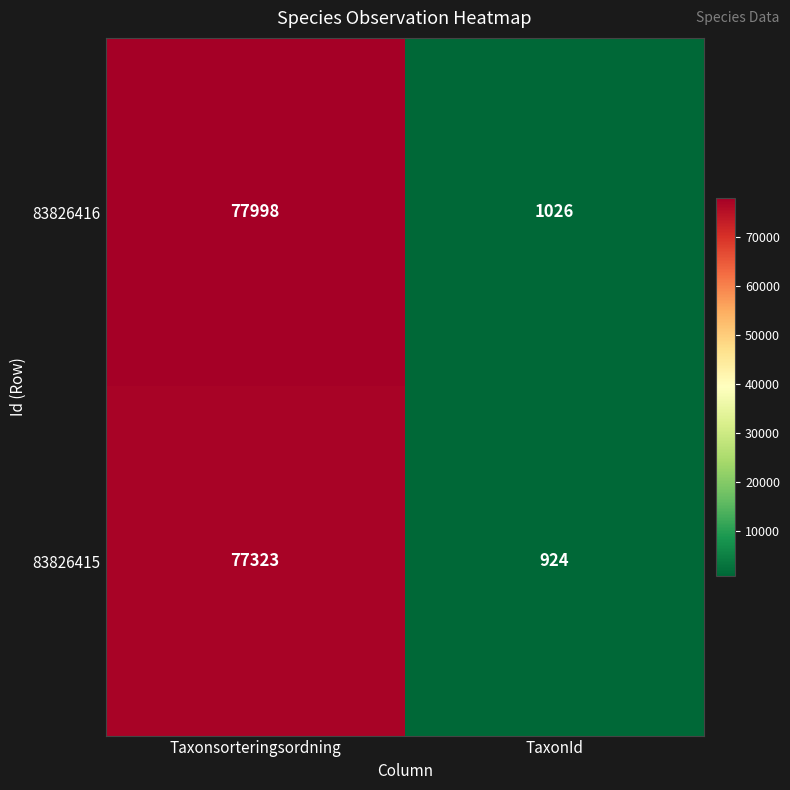

What is the total value across all series at TaxonId?

1950